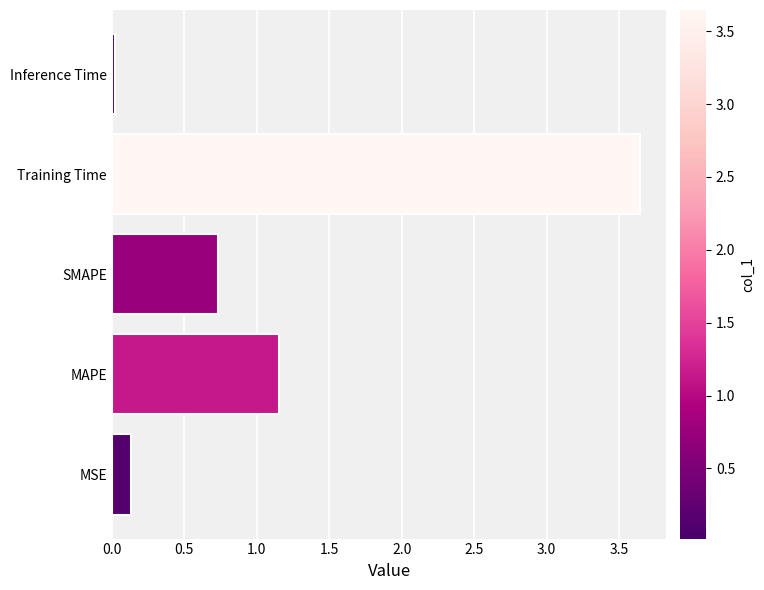

List the labels in order of value, smallest first.

Inference Time, MSE, SMAPE, MAPE, Training Time